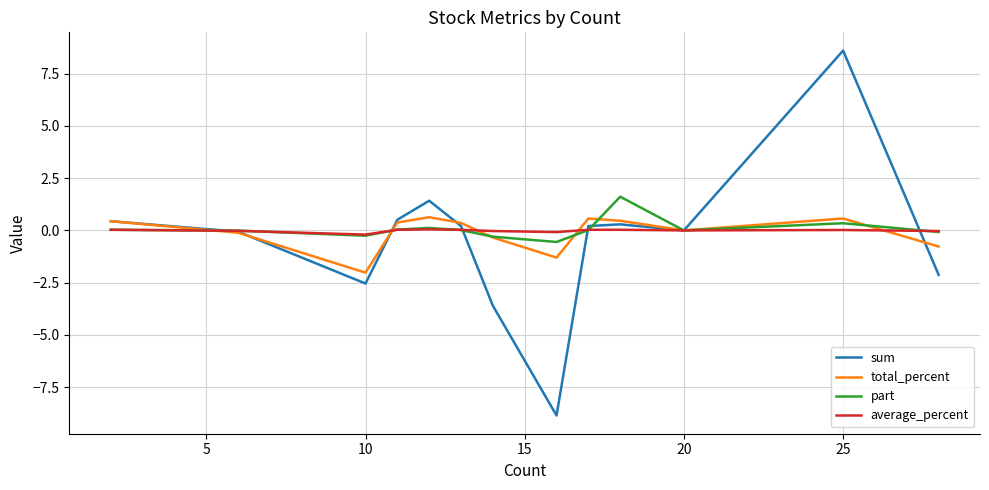

How many series are shown in this chart?

4